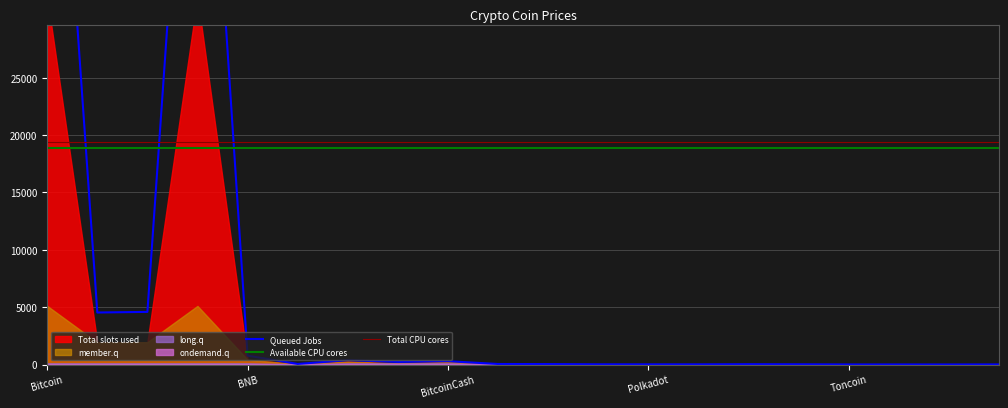

The Total CPU cores series shows 19393.7 at 7. True or false?

True